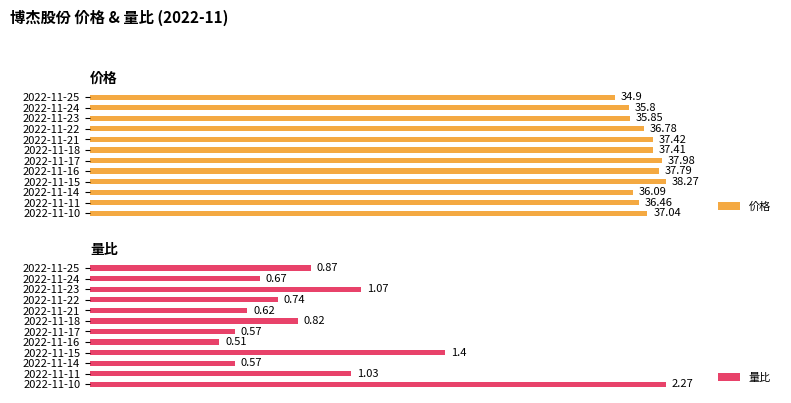

How many bars are there in total?

24